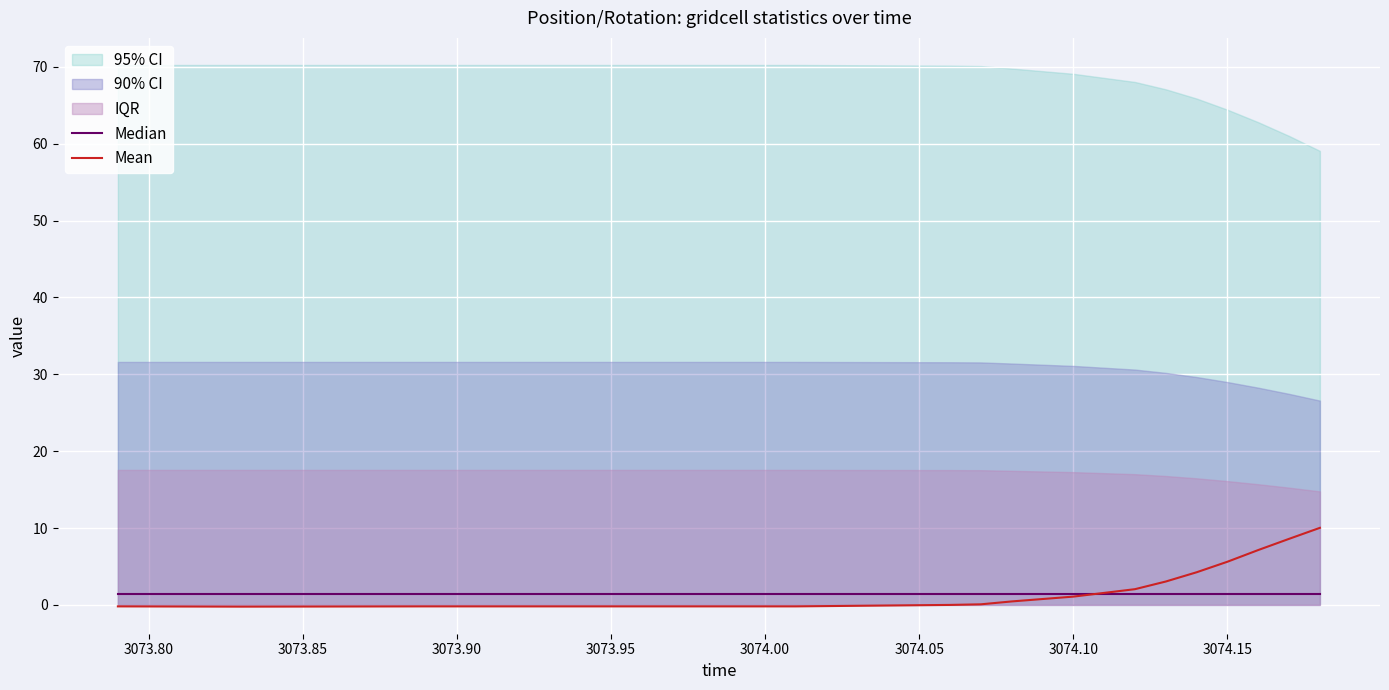

List the series in order of their peak value, lowest first.

Median, Mean